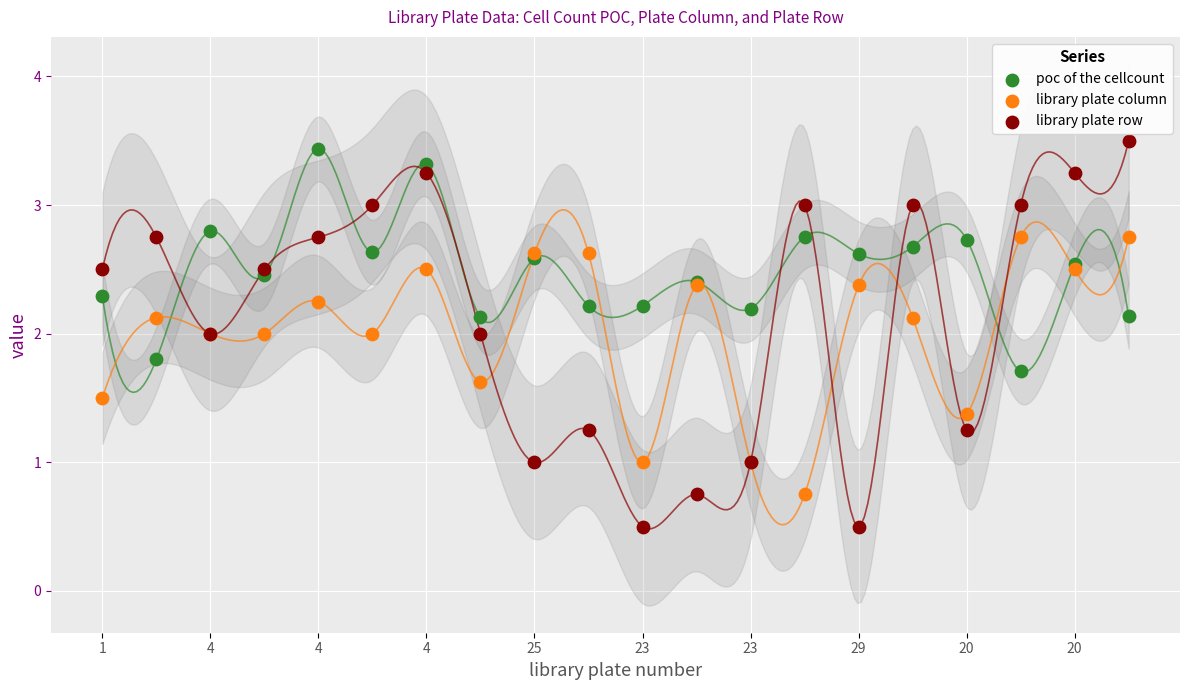

What is the total value across all series at 4?

6.7